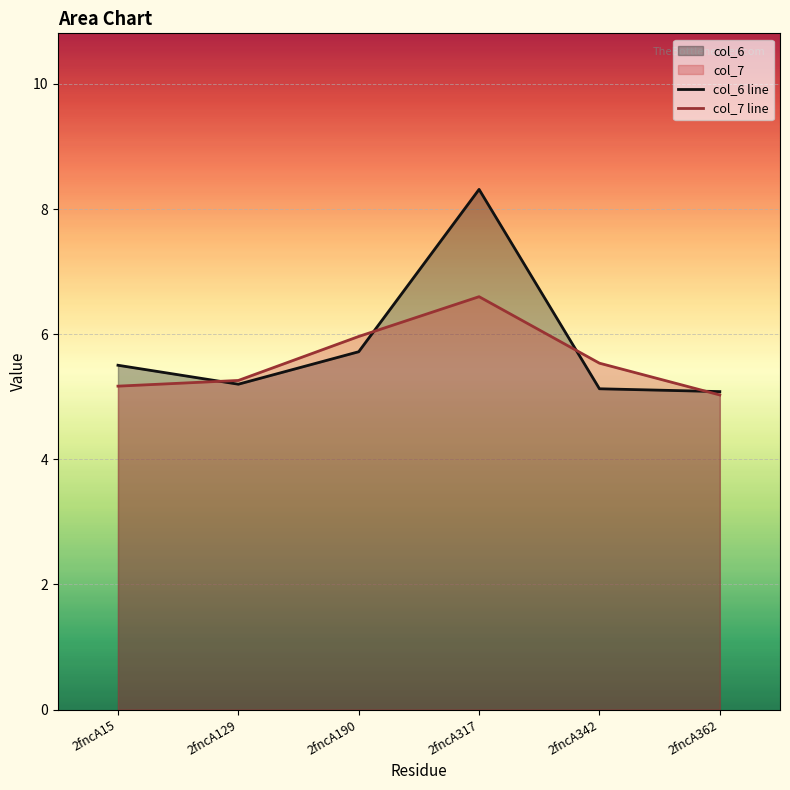

Rank the series at 2fncA317 from highest to lowest value.

col_6 line, col_7 line